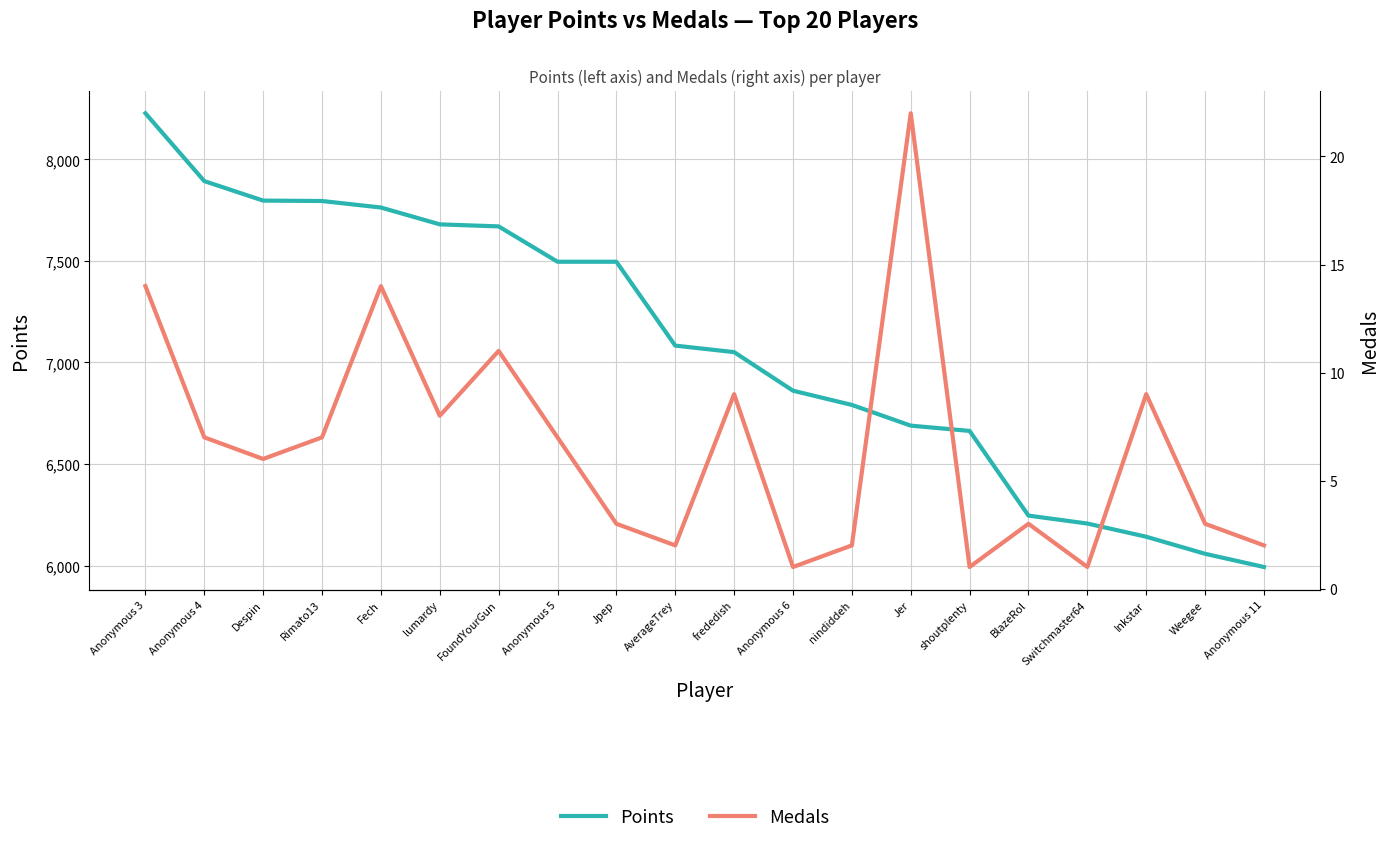

At how many categories does at least one series exceed 4706?

20